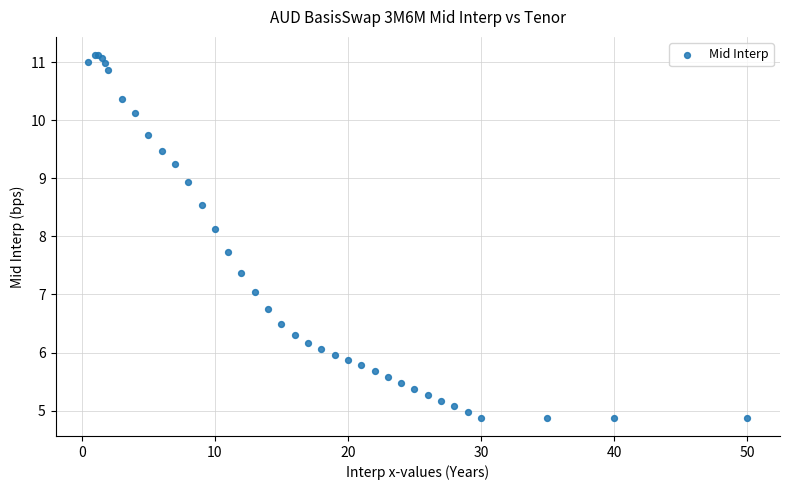

What Y value in the scatter plot is closest to 8?

8.1